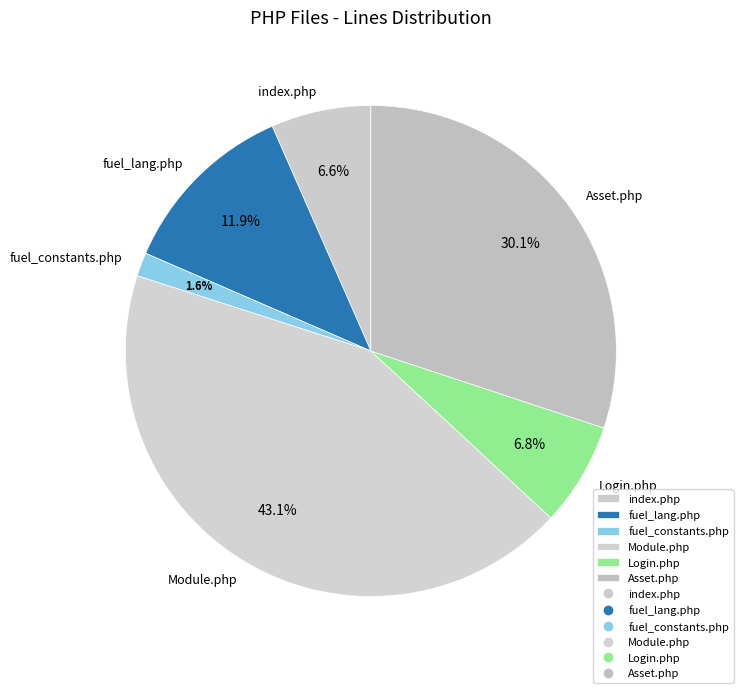

To the nearest percent, what portion does index.php represent?

7%